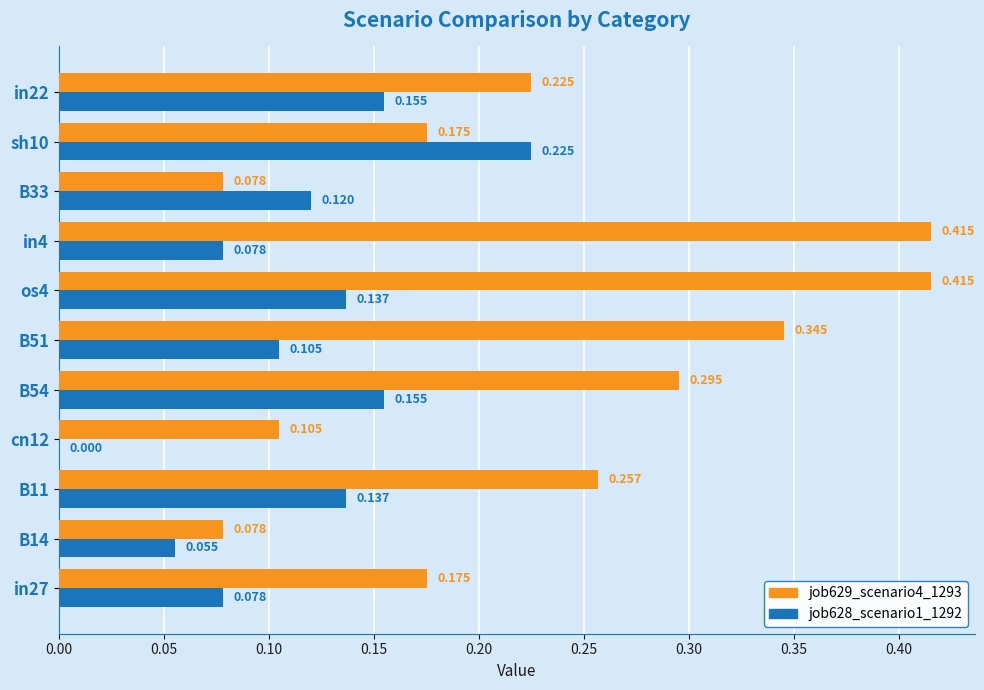

Is the value of job628_scenario1_1292 at cn12 greater than the value of job629_scenario4_1293 at cn12?

No